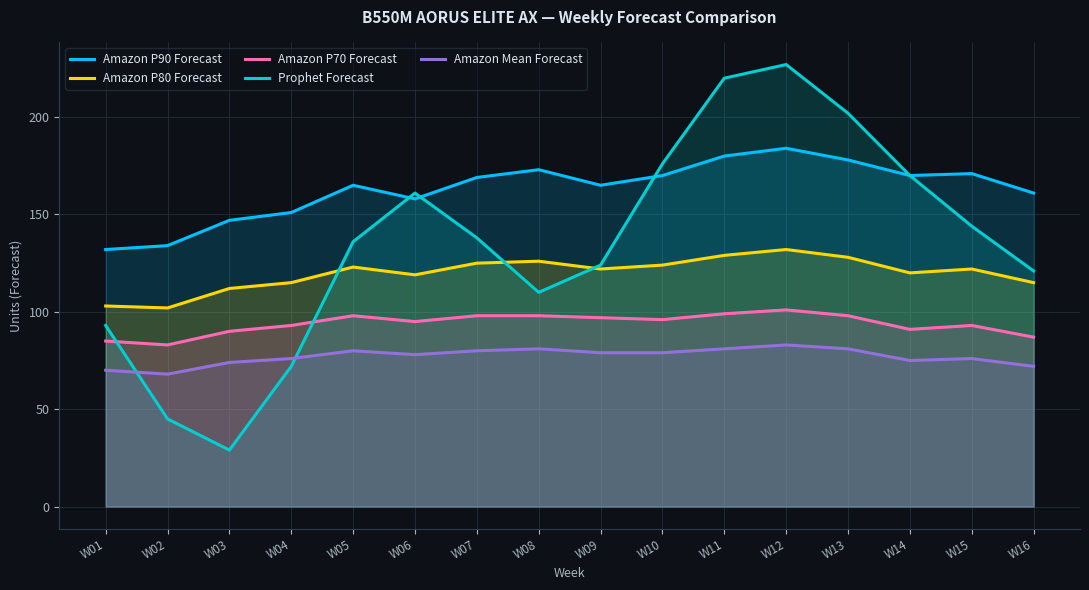

At how many categories does at least one series exceed 44?

16